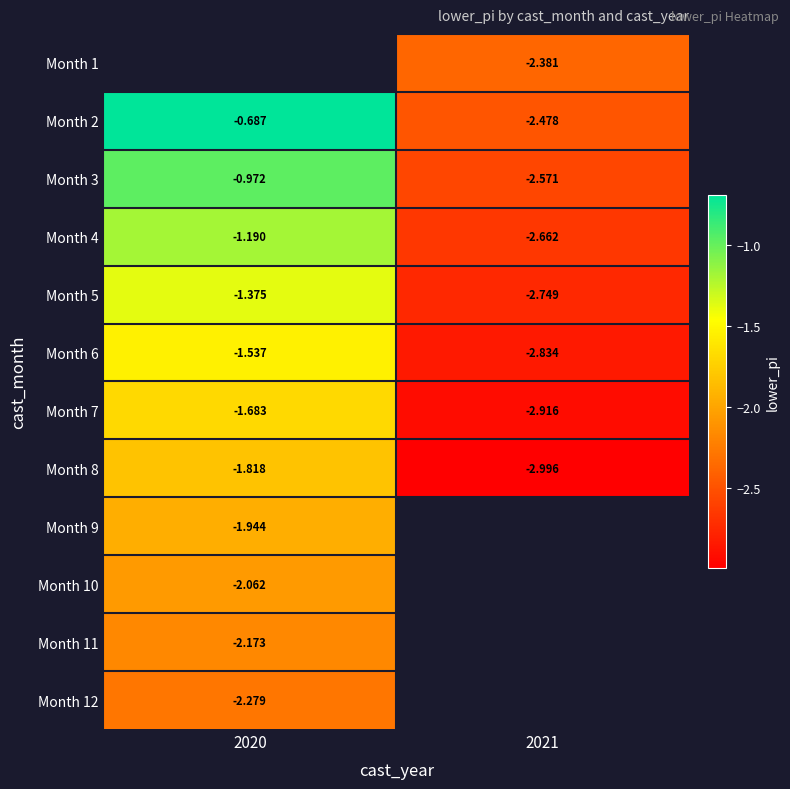

Is the value of Month 8 at 2020 greater than the value of Month 6 at 2021?

Yes